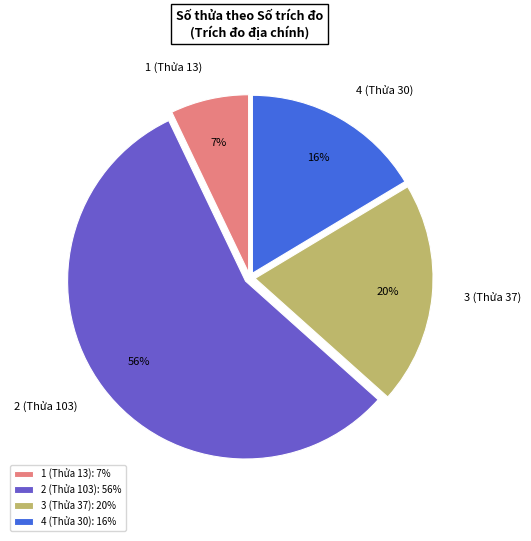

To the nearest percent, what portion does 3 (Thửa 37) represent?

20%